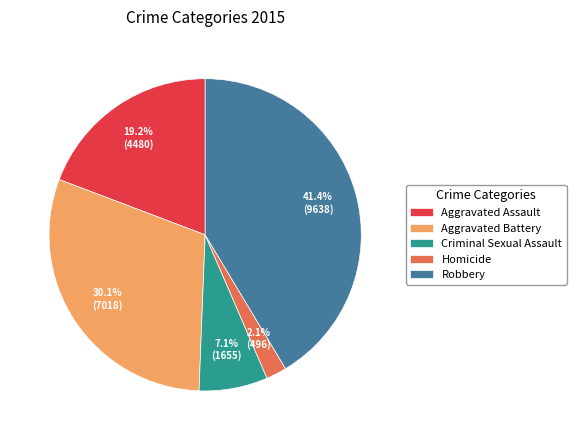

Which slice is the largest?

Robbery